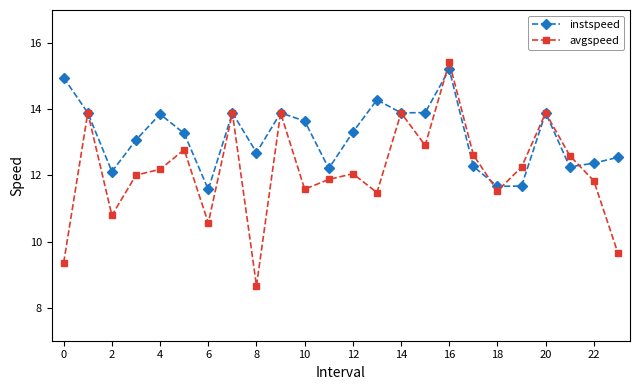

Reading right to left, extract all data points from this chart.

instspeed: 12.5	12.4	12.3	13.9	11.7	11.7	12.3	15.2	13.9	13.9	14.3	13.3	12.2	13.6	13.9	12.7	13.9	11.6	13.3	13.9	13.1	12.1	13.9	15.0
avgspeed: 9.6	11.8	12.6	13.9	12.3	11.5	12.6	15.4	12.9	13.9	11.5	12.0	11.9	11.6	13.9	8.7	13.9	10.6	12.8	12.2	12.0	10.8	13.9	9.4